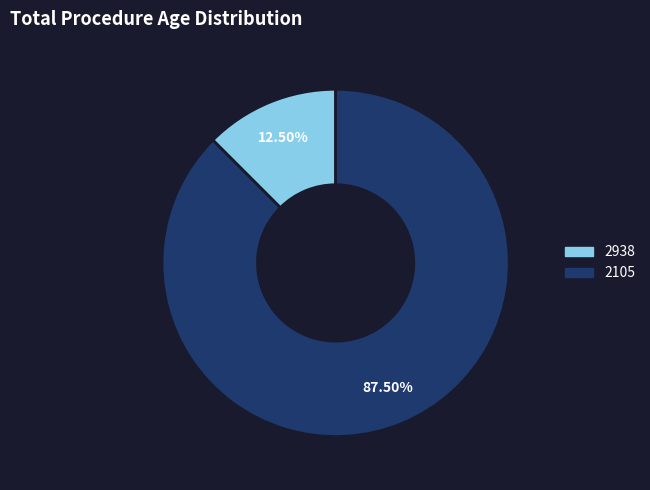

Is 2938 the majority of the pie?

No